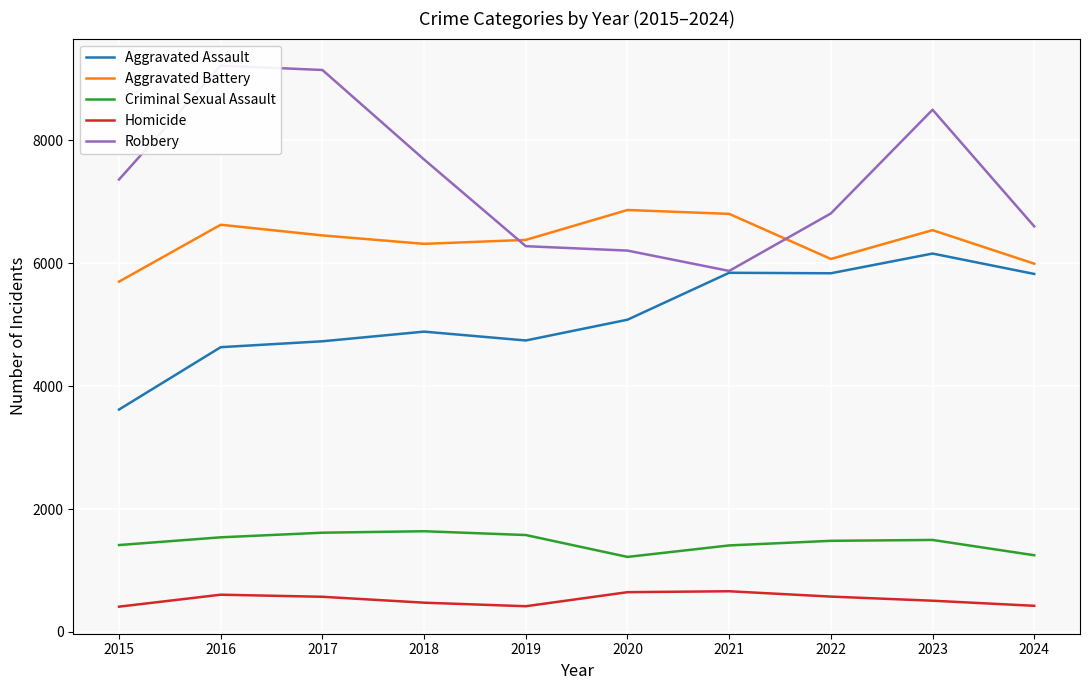

What is the average value of the Aggravated Battery series?

6376